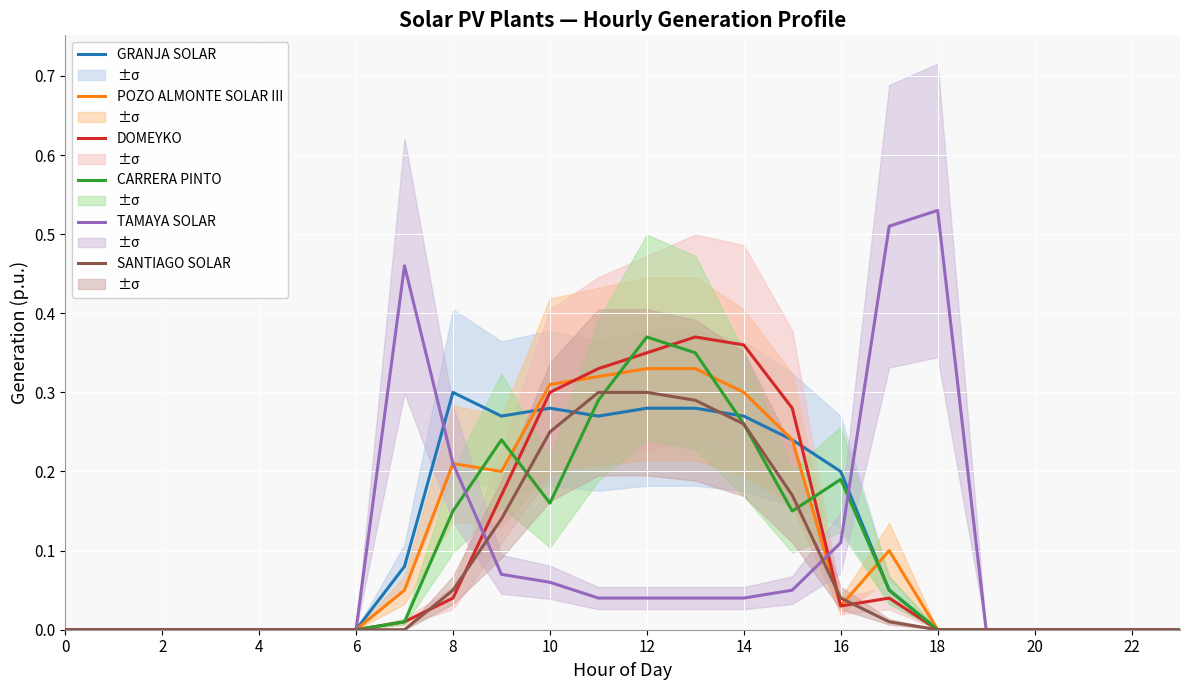

Which series has the largest total across all categories?

GRANJA SOLAR